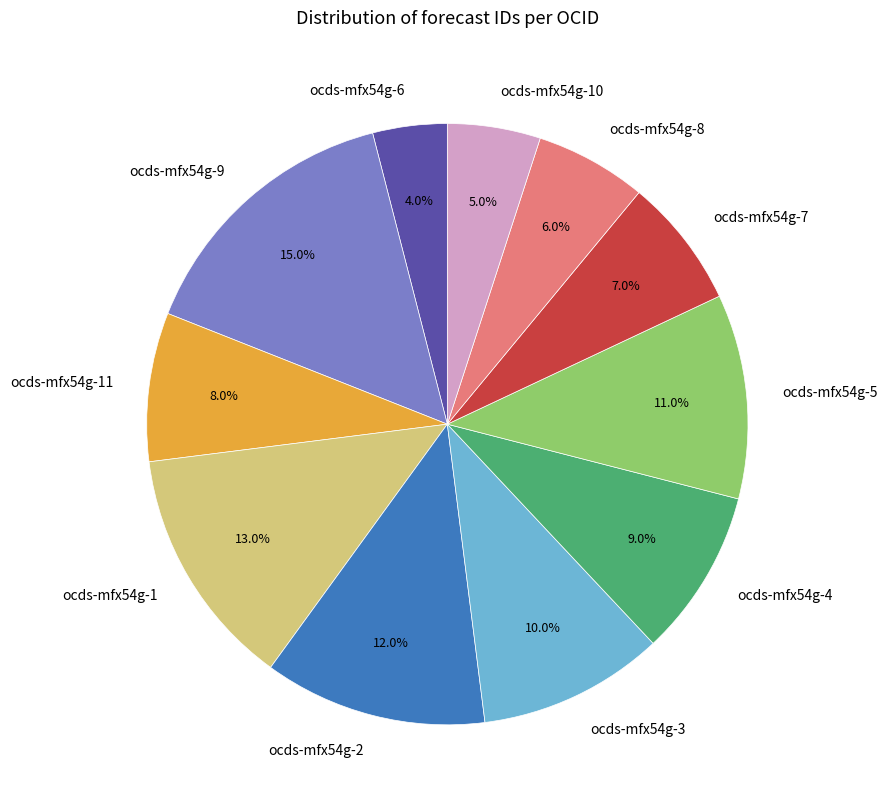

How many segments does this pie chart have?

11